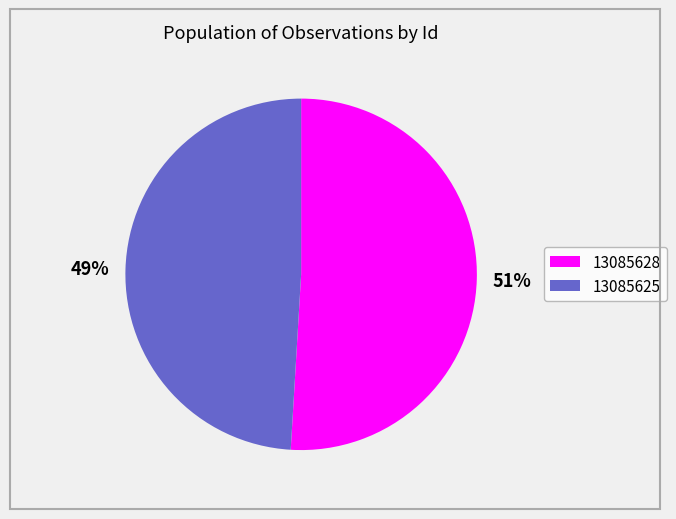

Is there a majority slice in this chart?

Yes